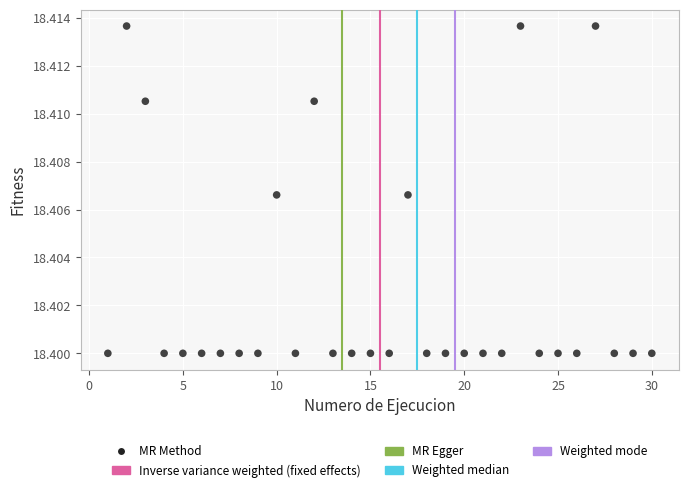

What is the range of X values (max minus min)?

29.0